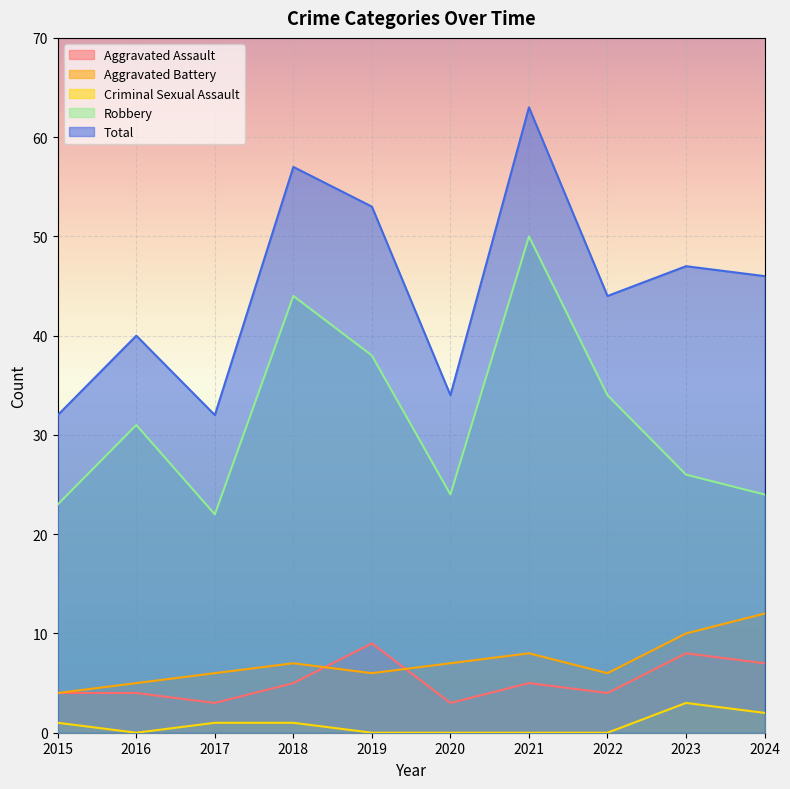

How many lines are shown in the chart?

5